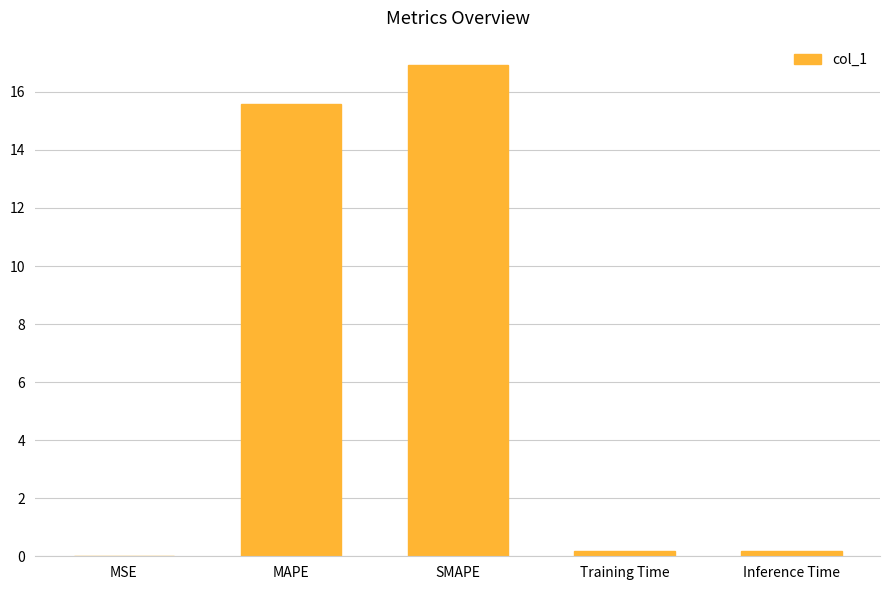

The chart shows a value of 27.6 at MAPE. True or false?

False